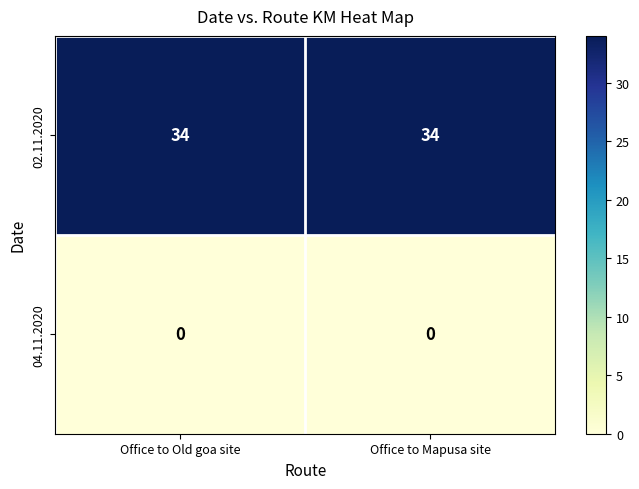

Reading right to left, extract all data points from this chart.

02.11.2020: Office to Mapusa site=34	Office to Old goa site=34
04.11.2020: Office to Mapusa site=0	Office to Old goa site=0